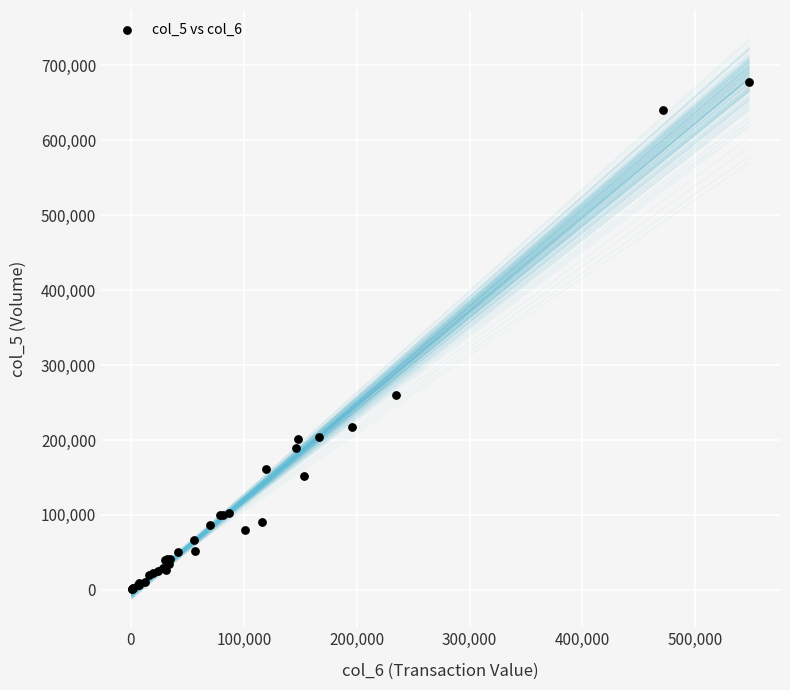

What Y value in the scatter plot is closest to 339500?

260000